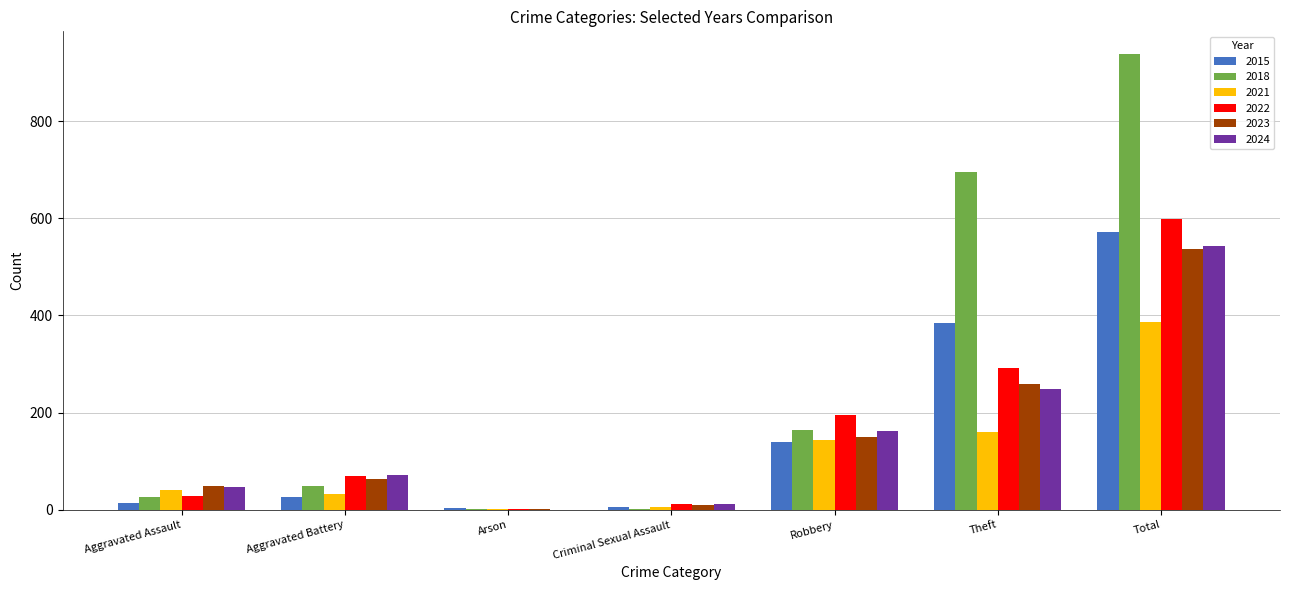

What is the average value of the 2022 series?

171